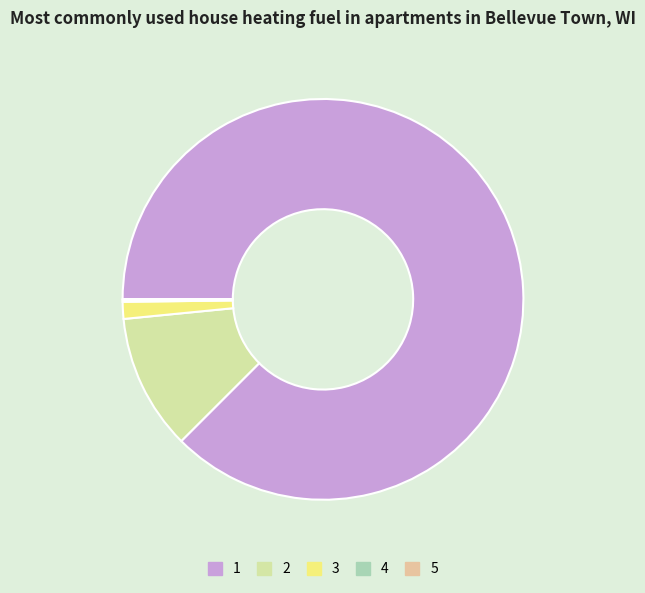

How many slices are in this pie chart?

5